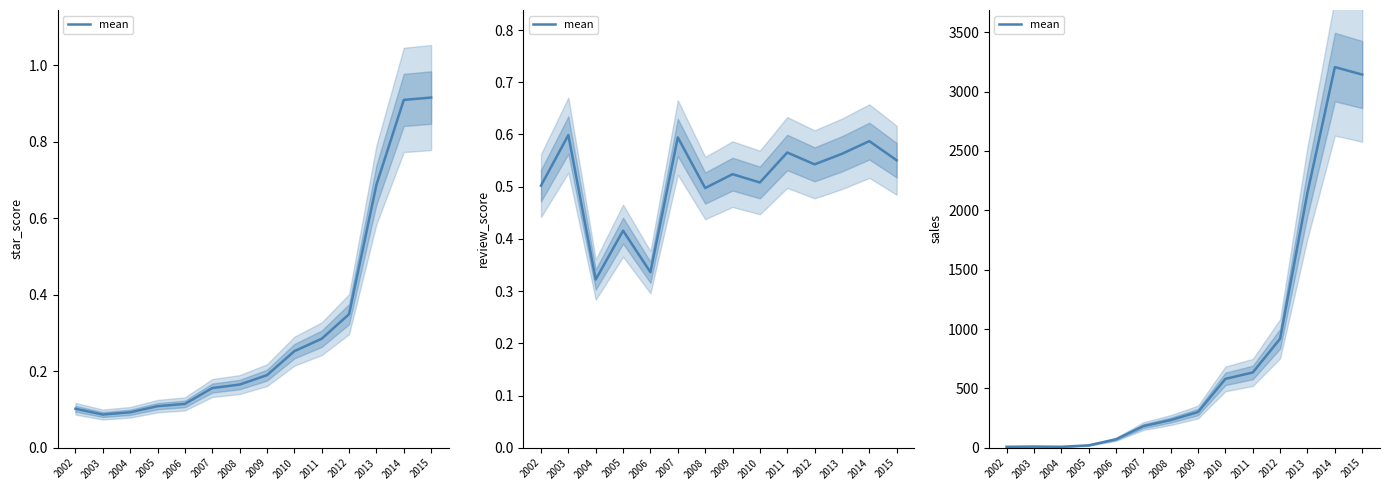

The chart shows a value of 20 at 2005. True or false?

True